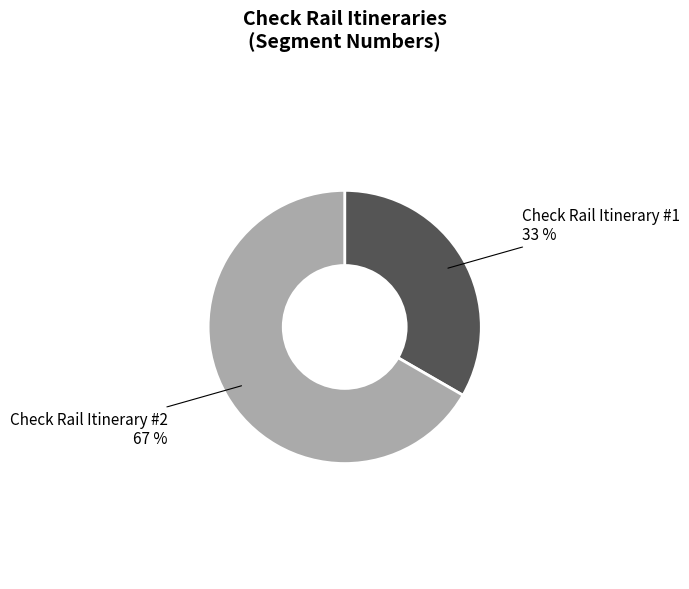

Is there any slice that represents more than half of the pie?

Yes